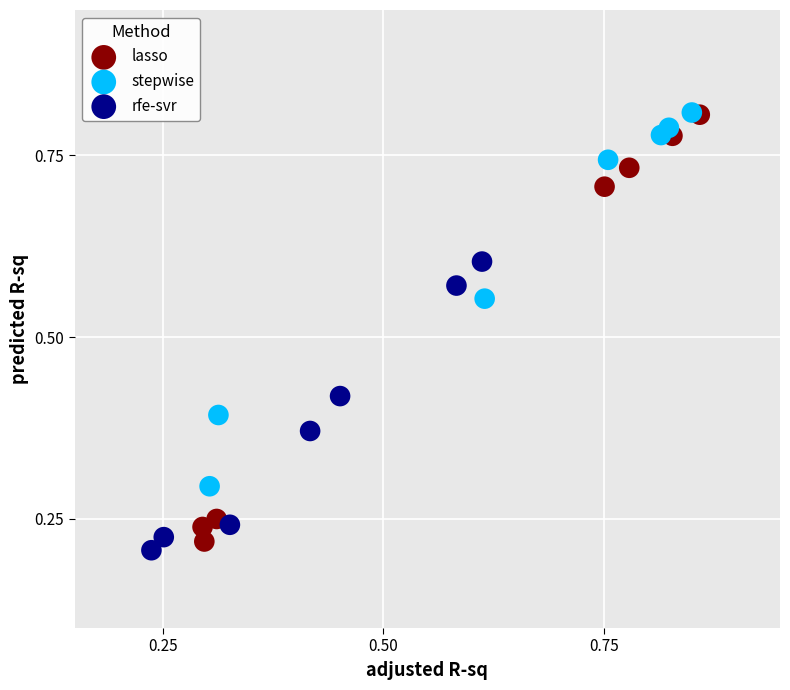

What are all the series names shown in the legend?

lasso, stepwise, rfe-svr